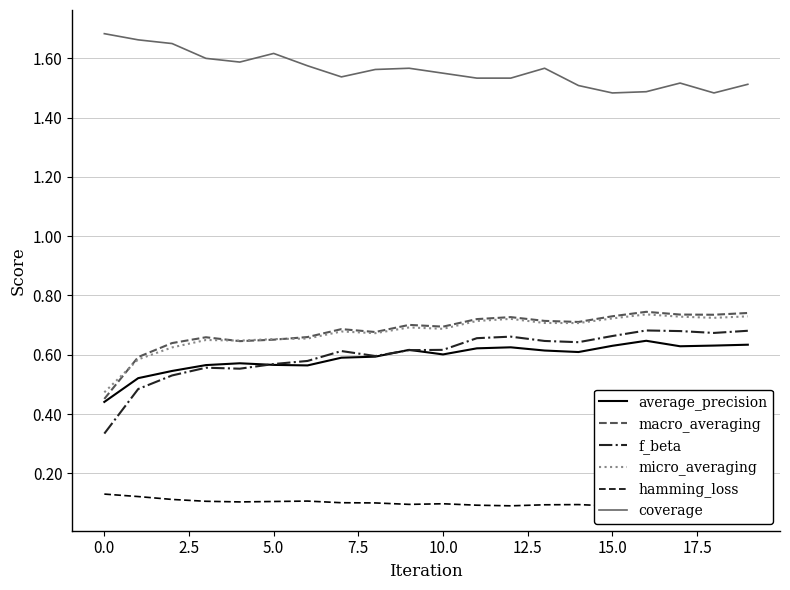

How many lines are shown in the chart?

6